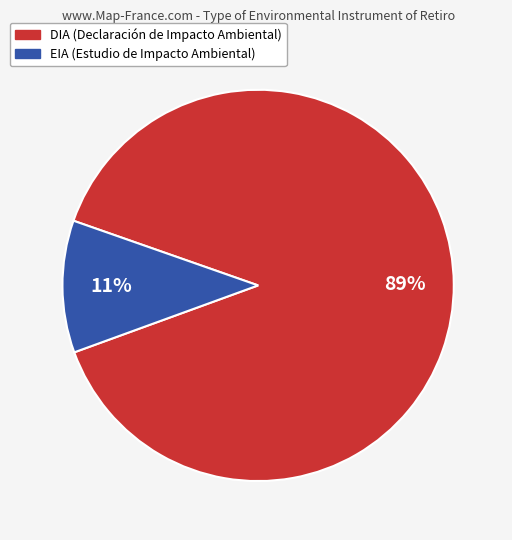

Combined, do EIA and DIA account for over 50%?

Yes